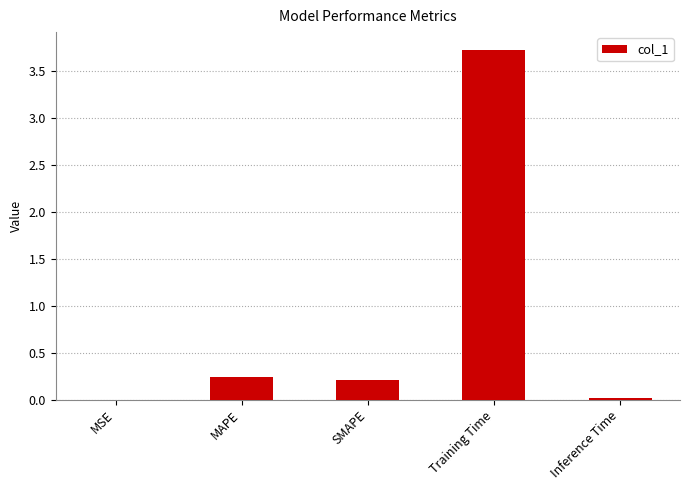

Between SMAPE and MSE, which is larger?

SMAPE